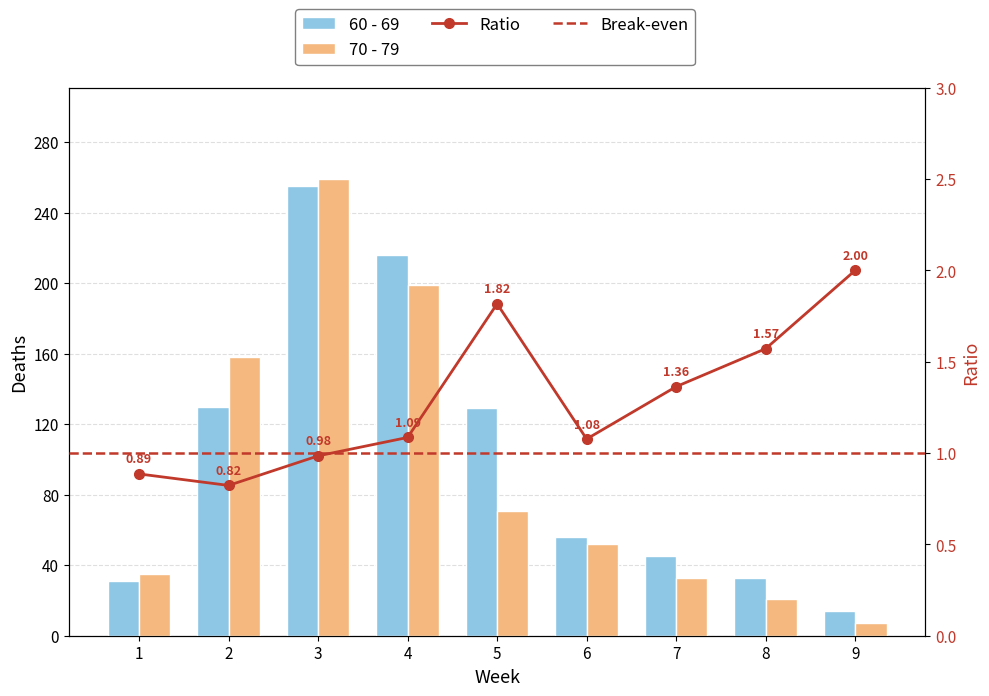

Which series has the largest total across all categories?

60 - 69